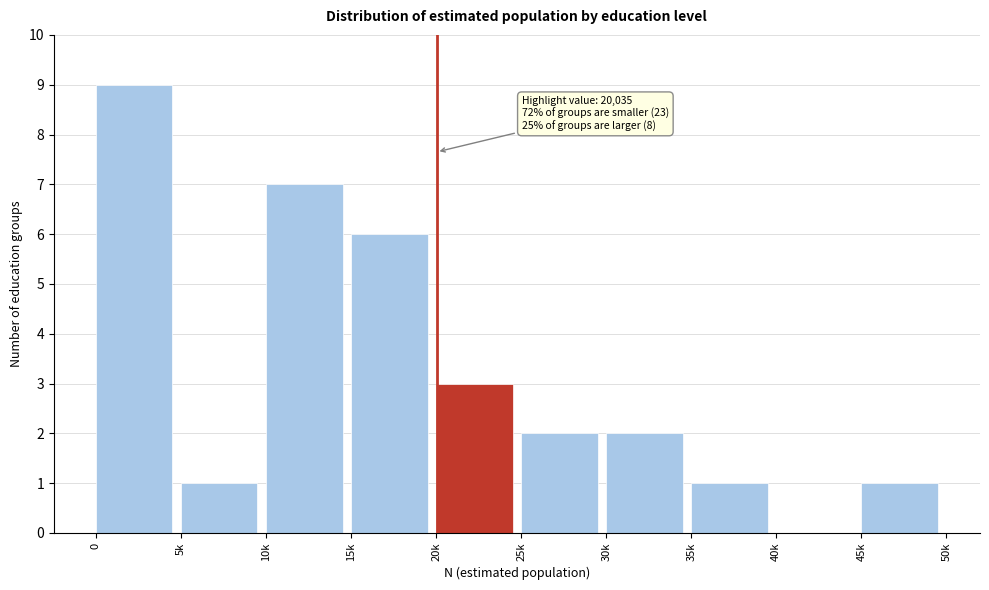

Reading right to left, extract all data points from this chart.

45k=1	40k=0	35k=1	30k=2	25k=2	20k=3	15k=6	10k=7	5k=1	0=9